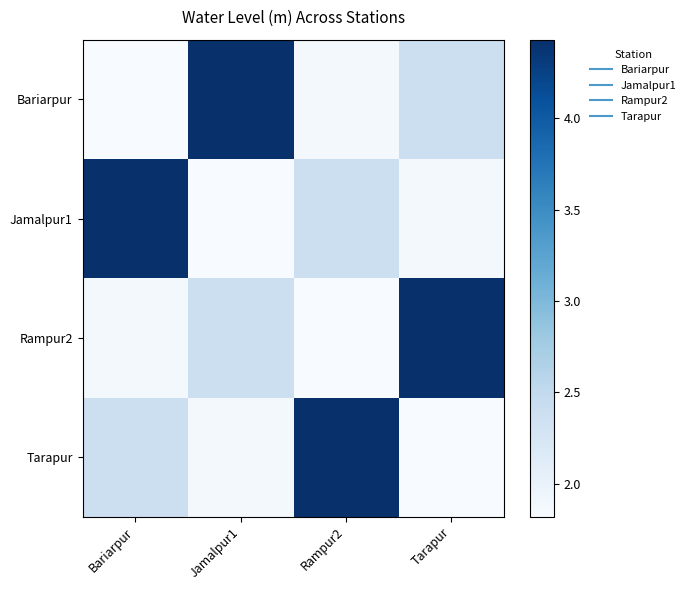

Between Jamalpur1 and Rampur2, which series saw the biggest shift?

Bariarpur